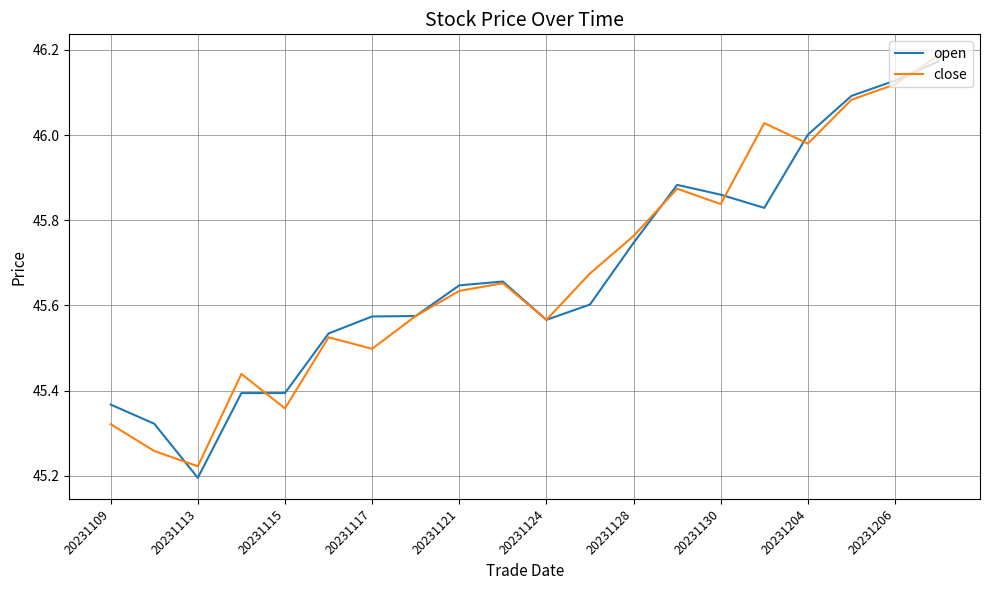

Which series has the widest spread of values?

open